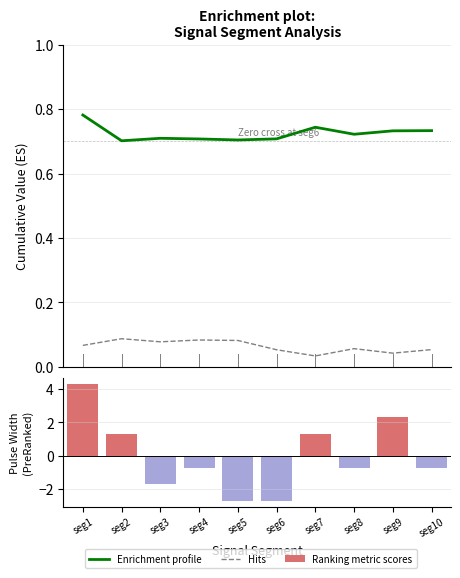

Are the bars grouped side by side (vs. stacked)?

Yes